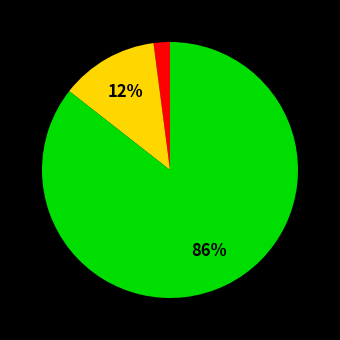

To the nearest percent, what is the difference between the largest and smallest slice percentages?

84%